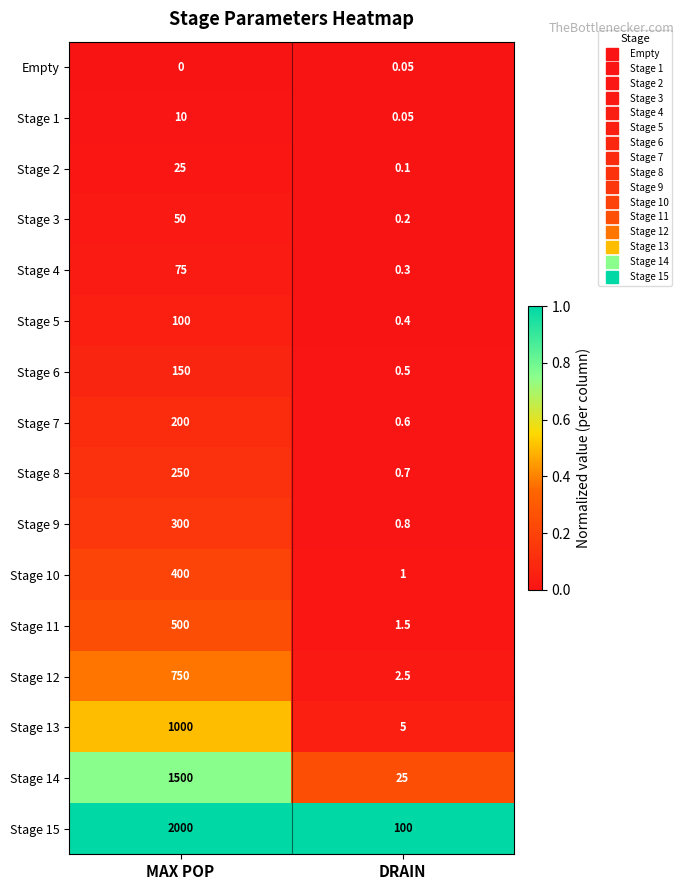

At which label is Stage 14 closest to 762?

DRAIN